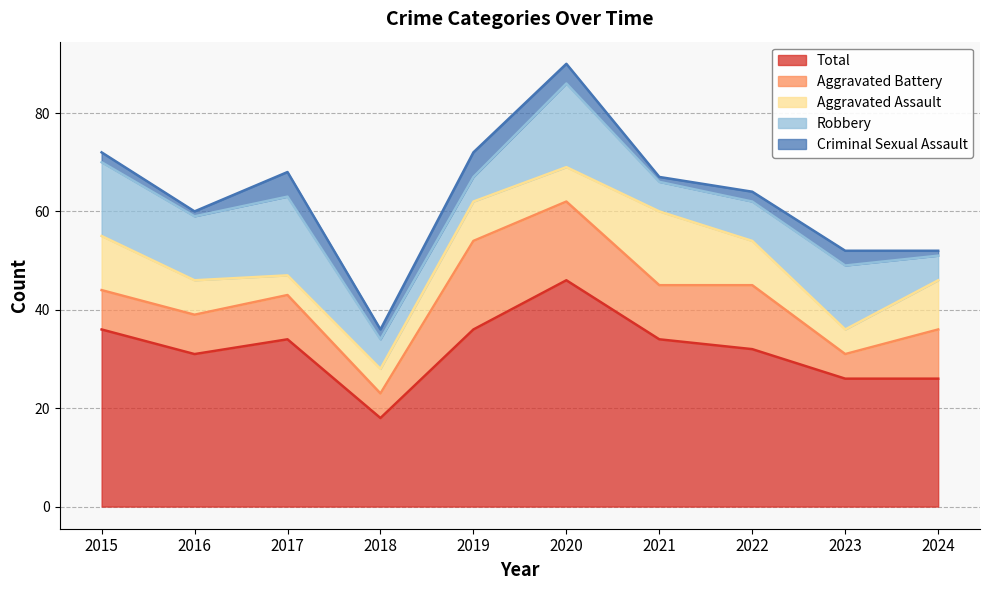

Where is the first local maximum for Aggravated Battery?

2017